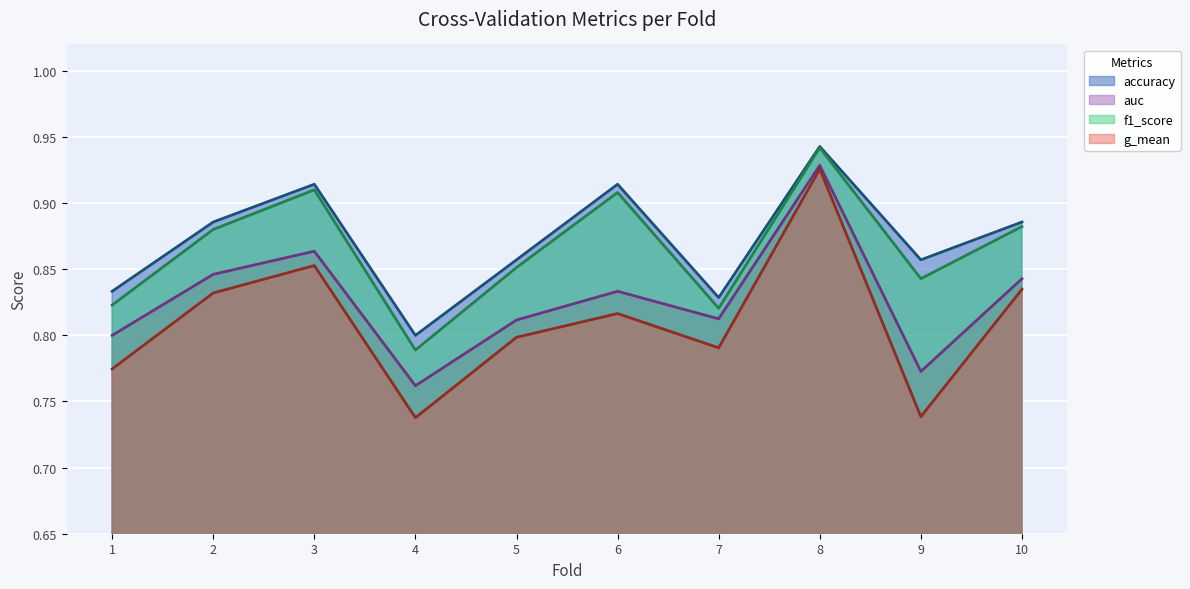

What is the maximum value for auc?

0.9